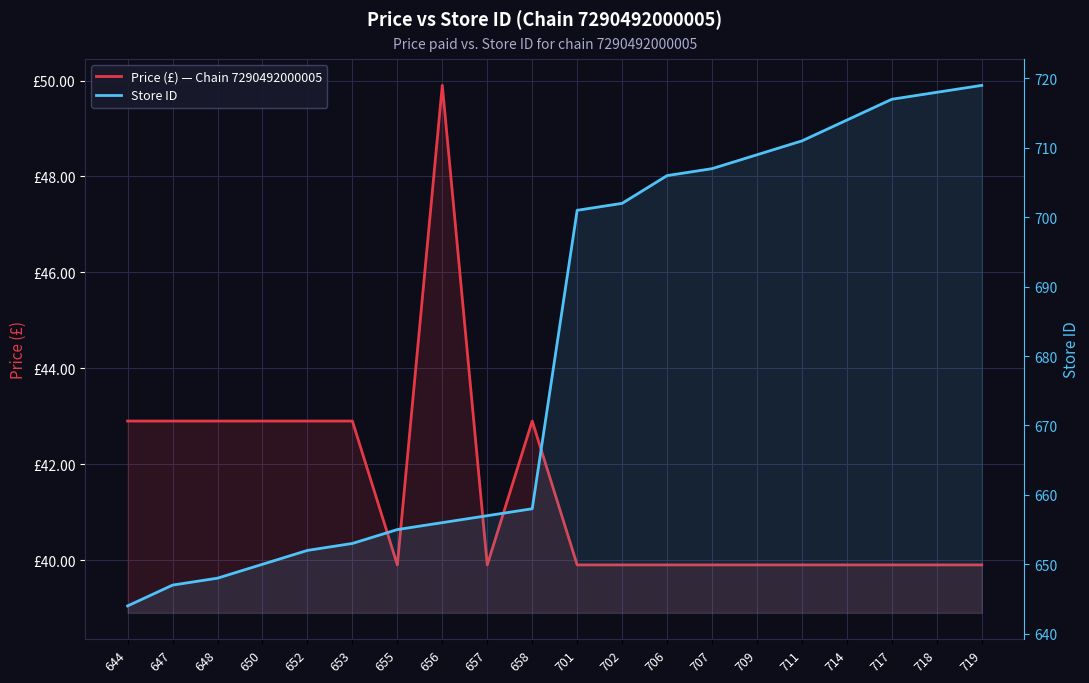

True or false: Store ID and Price (£) — Chain 7290492000005 intersect in this chart.

False